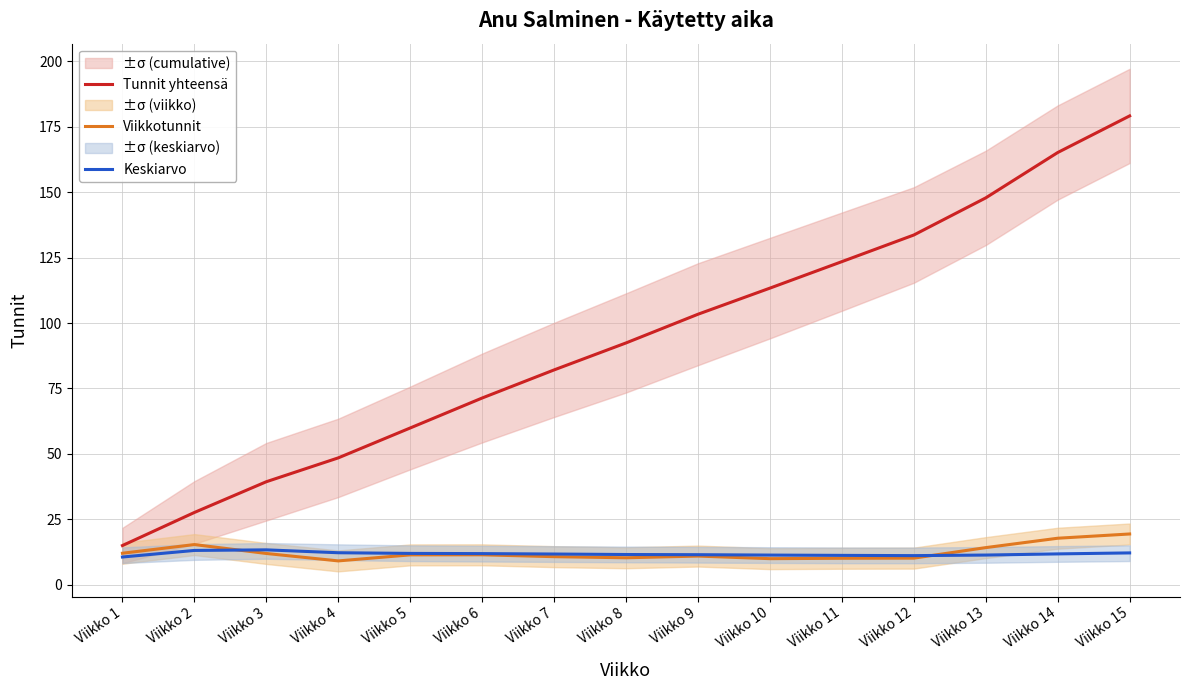

What are all the series names shown in the legend?

Tunnit yhteensä, Viikkotunnit, Keskiarvo